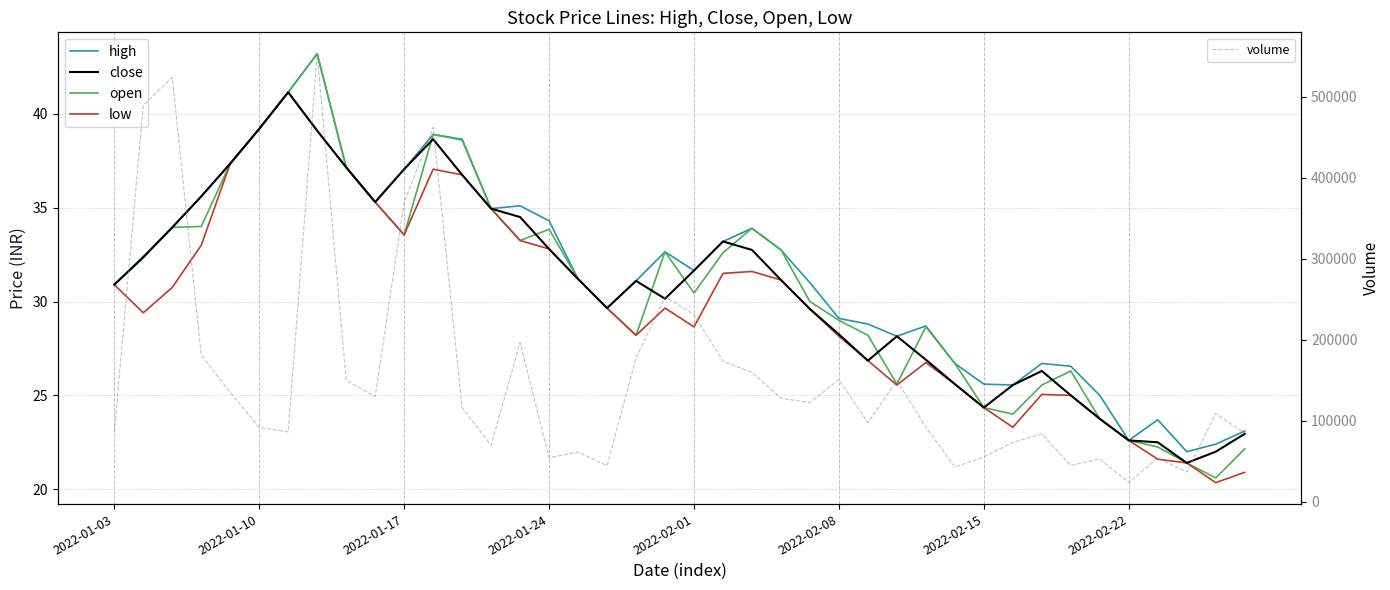

What is the sum of all volume values?

6193670